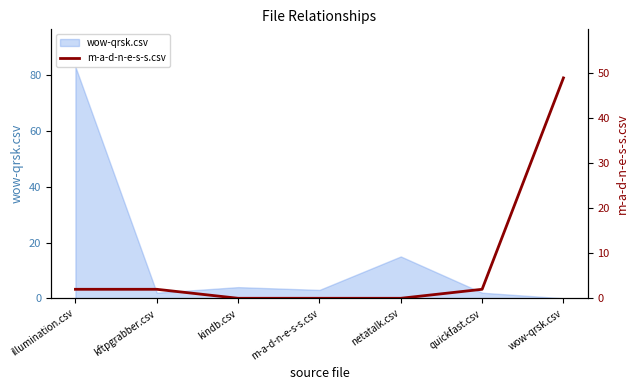

The chart shows a value of -24 at netatalk.csv. True or false?

False